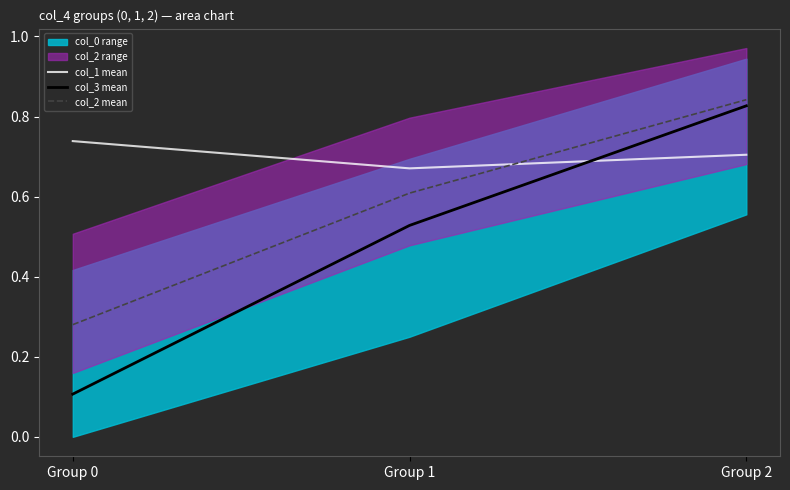

True or false: col_1 mean has a value of 1.1 at Group 0.

False